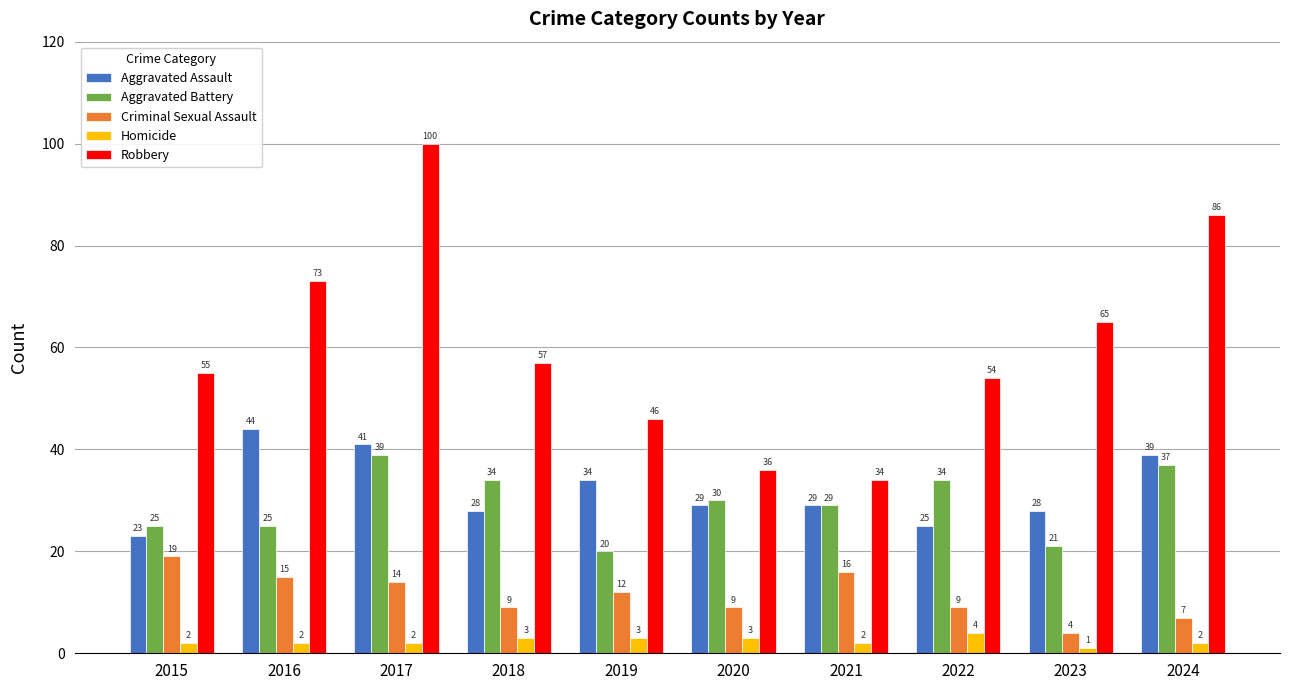

Which series changed the most between 2020 and 2022?

Robbery